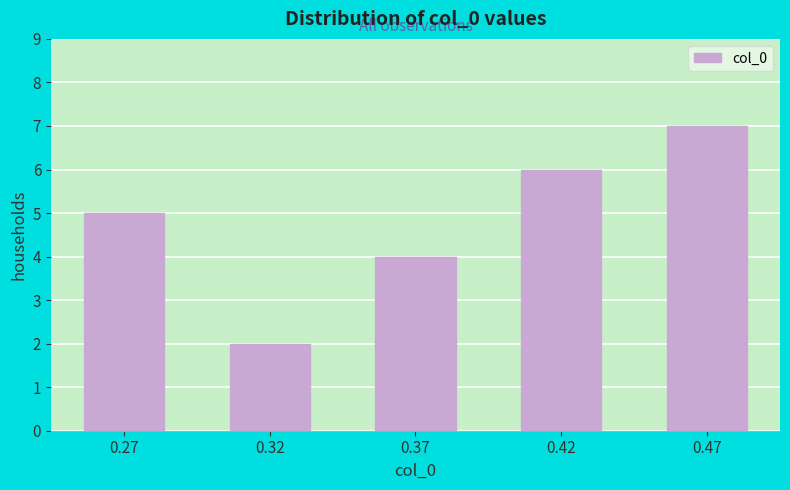

Reading left to right, what are all the values shown in this chart?

5	2	4	6	7